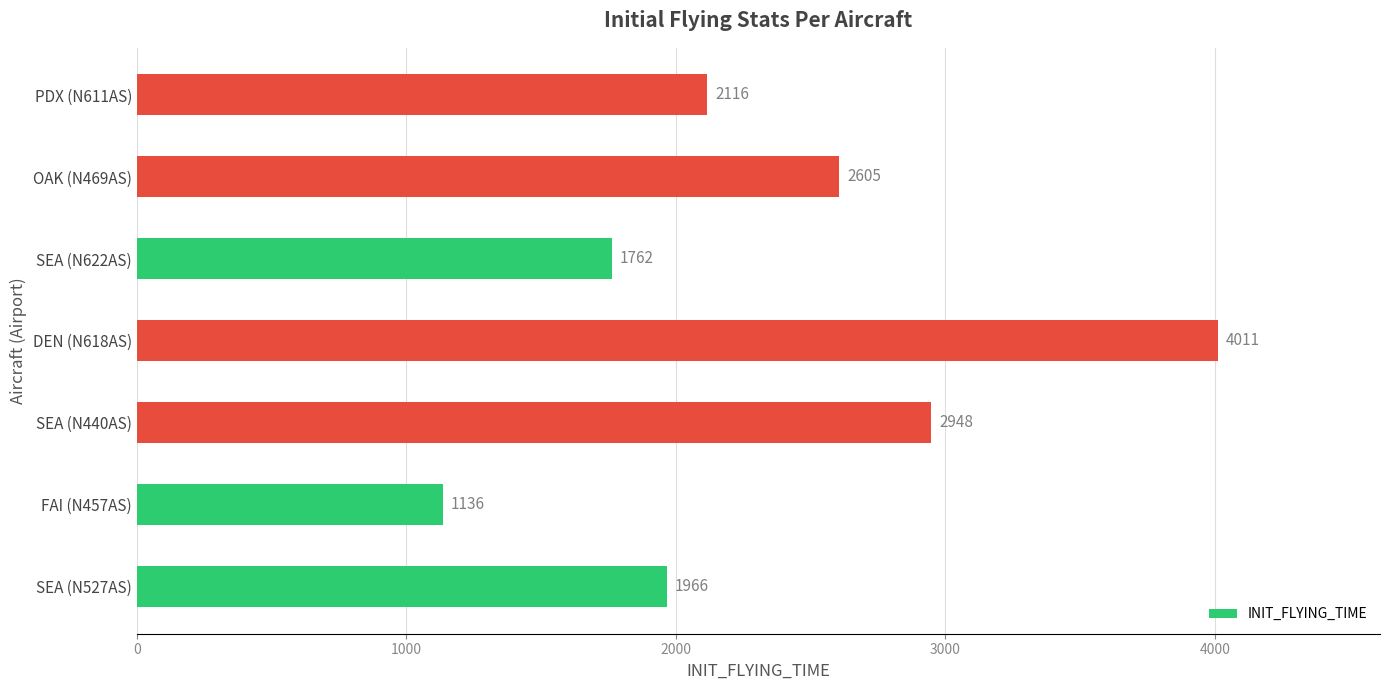

Which has a higher value, SEA (N527AS) or DEN (N618AS)?

DEN (N618AS)